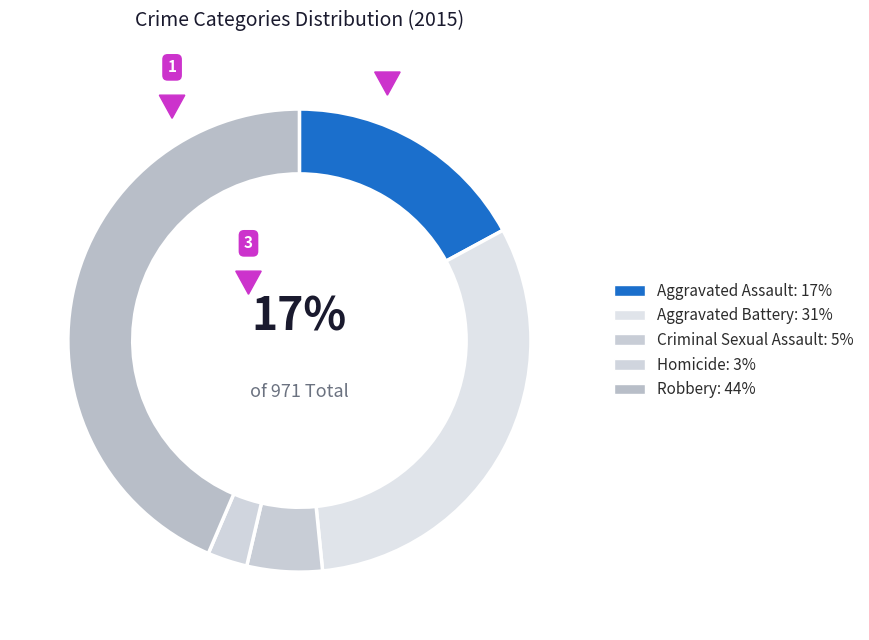

To the nearest percent, what is the combined percentage of Homicide and Aggravated Assault?

20%